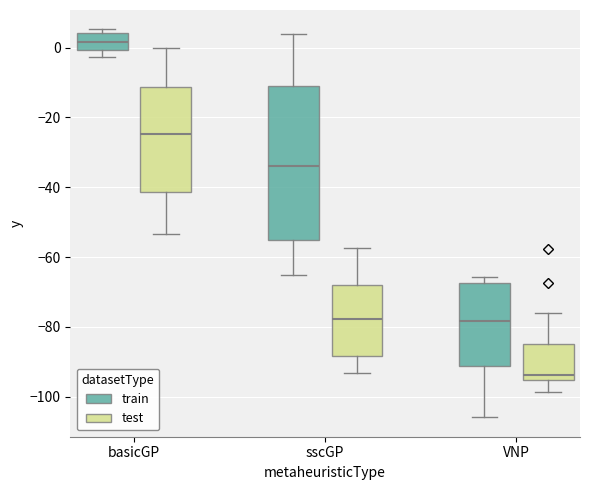

Reading left to right, read every box against the y-axis: the position of its median line, the range the box covers, and the ends of its whiskers. The values are not printed on the chart, so give them approximately, as read against the axis.

basicGP (train): median 2, box 0 to 4, whiskers -2 to 6
basicGP (test): median -24, box -42 to -12, whiskers -54 to 0
sscGP (train): median -34, box -56 to -10, whiskers -66 to 4
sscGP (test): median -78, box -88 to -68, whiskers -94 to -58
VNP (train): median -78, box -92 to -68, whiskers -106 to -66
VNP (test): median -94, box -96 to -84, whiskers -98 to -76